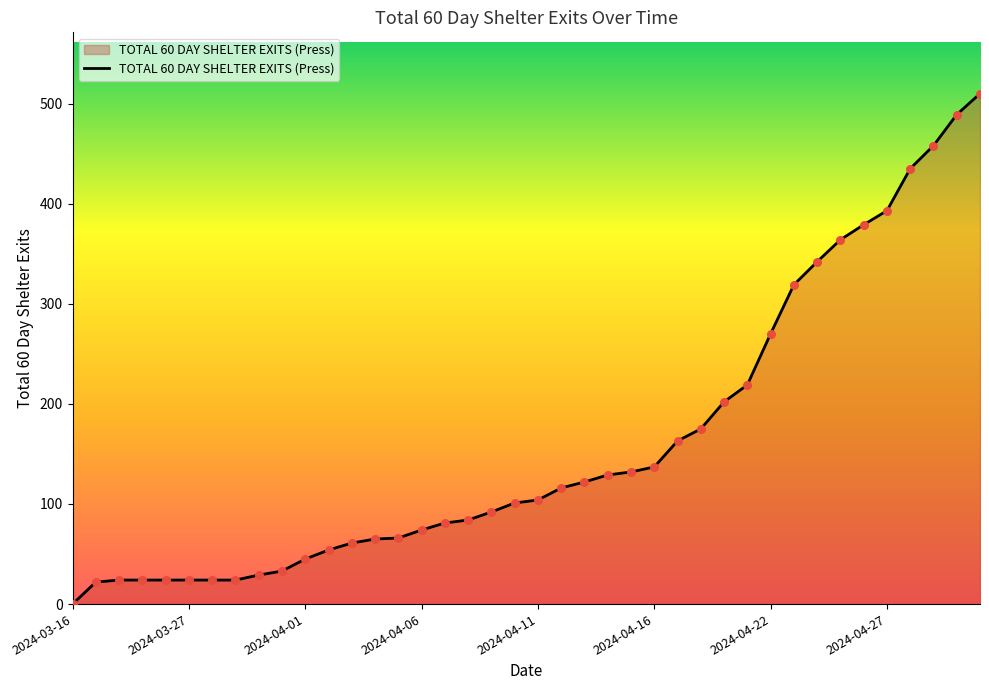

What is the greatest value displayed?

510